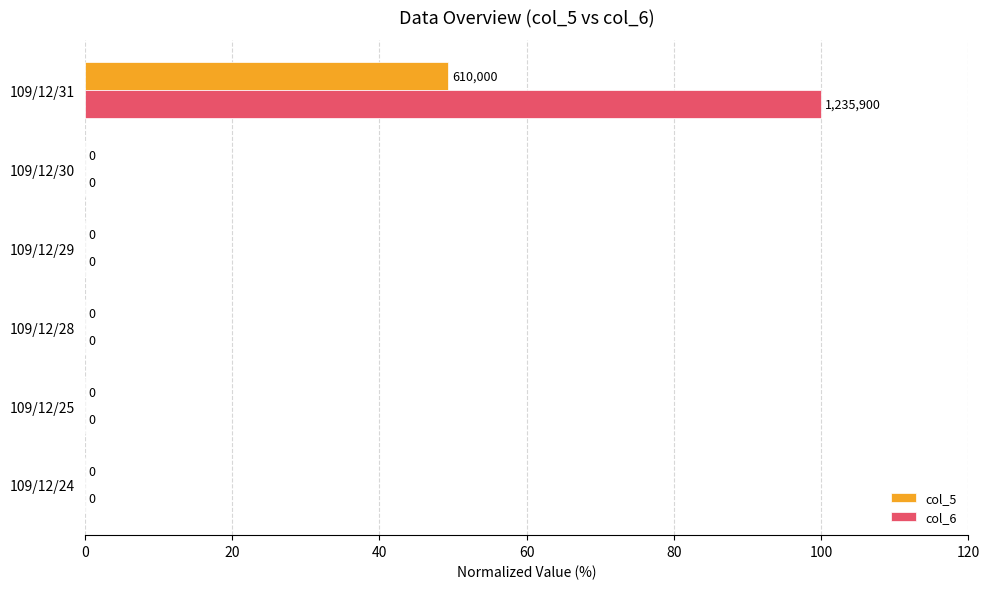

How many values in col_6 are above zero?

1